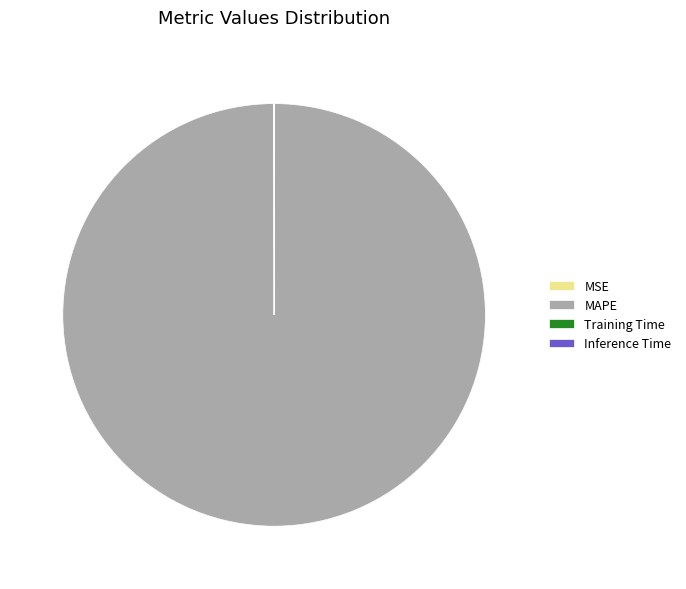

Does any single category account for the majority?

Yes